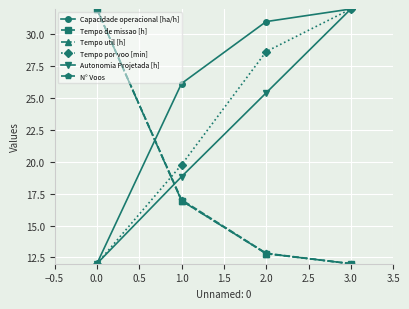

How many times do Tempo de missao [h] and Capacidade operacional [ha/h] cross each other?

1